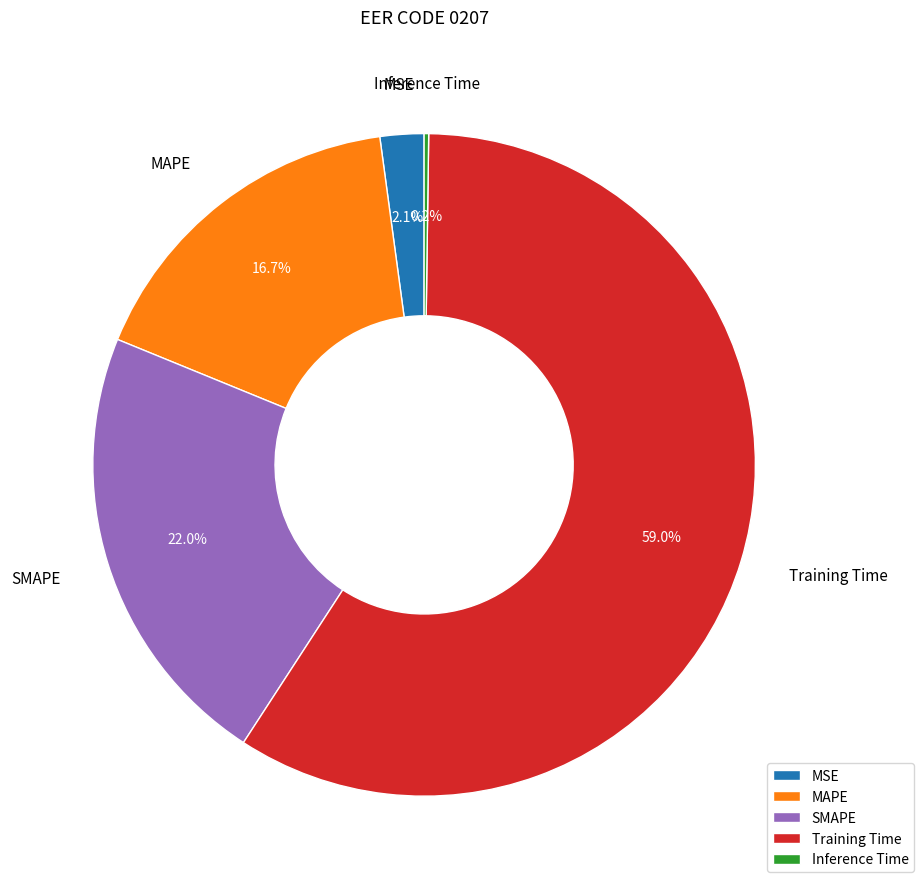

Between Training Time and SMAPE, which is larger?

Training Time